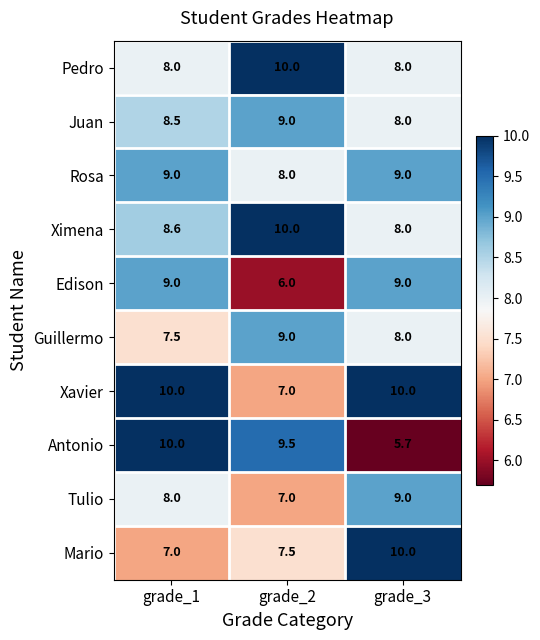

What is the sum of all Rosa values?

26.0